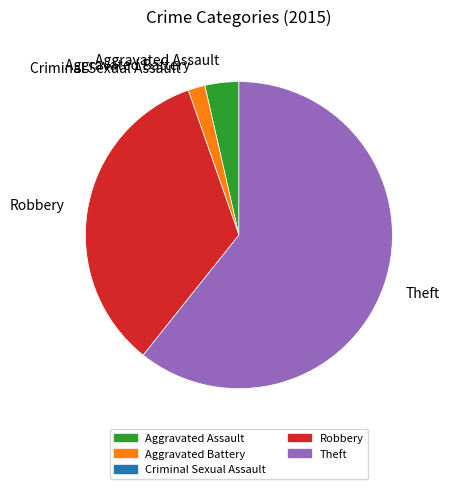

Is the sum of Robbery and Theft greater than half?

Yes